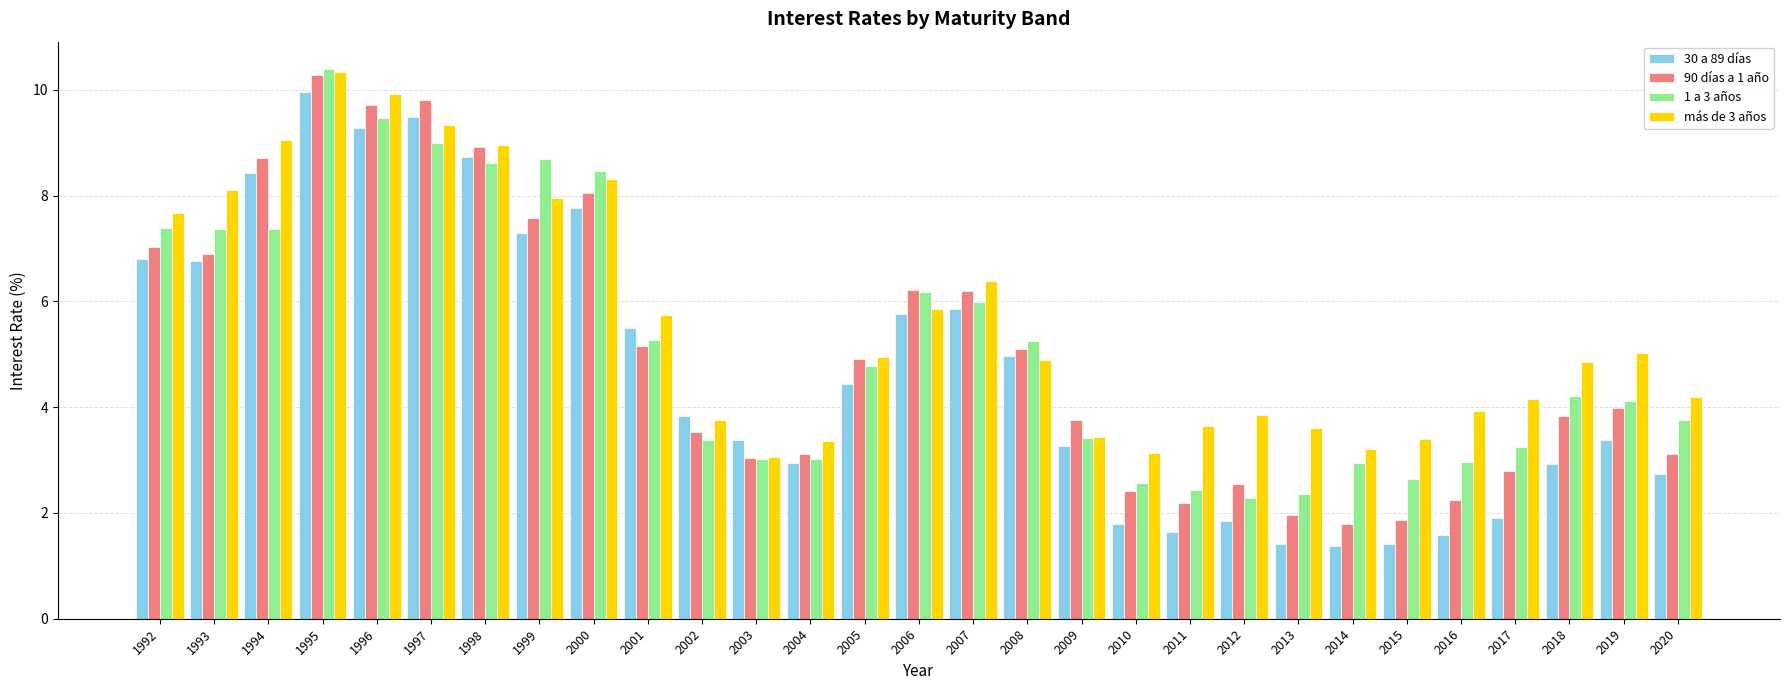

How many data points does each series have?

29